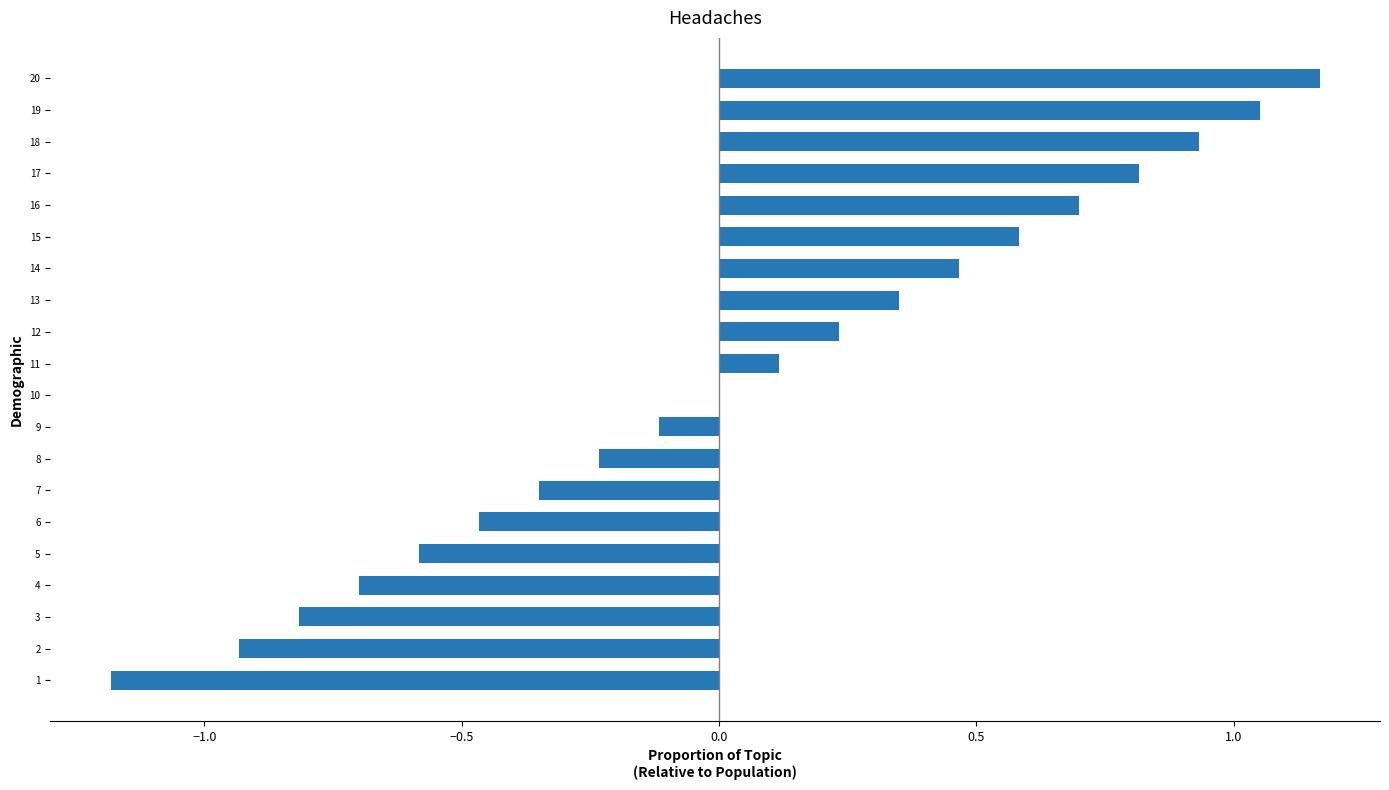

Is it true that the value at 5 is -0.6?

True